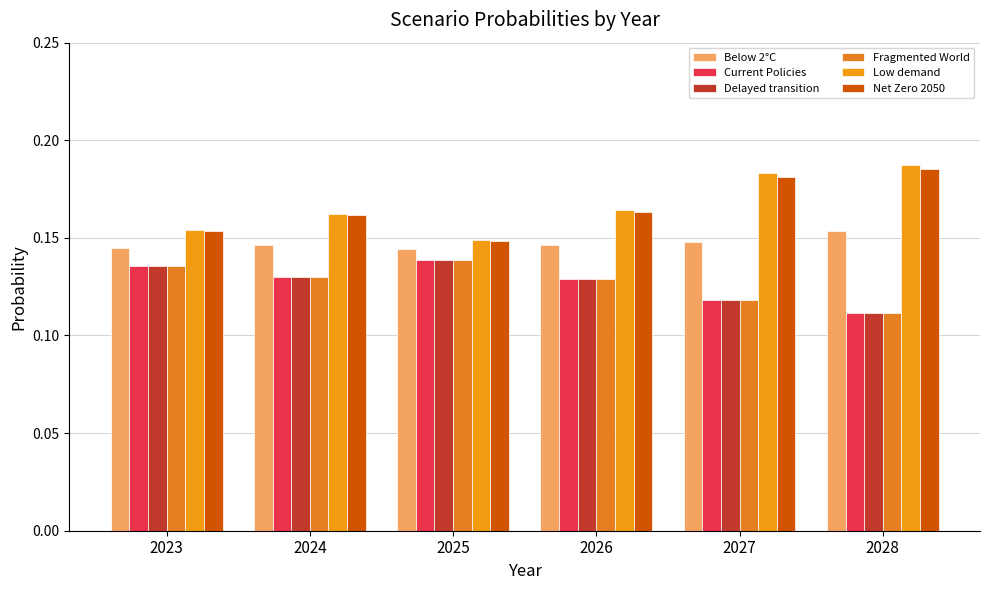

Where is Below 2°C nearest to the value 0?

2025